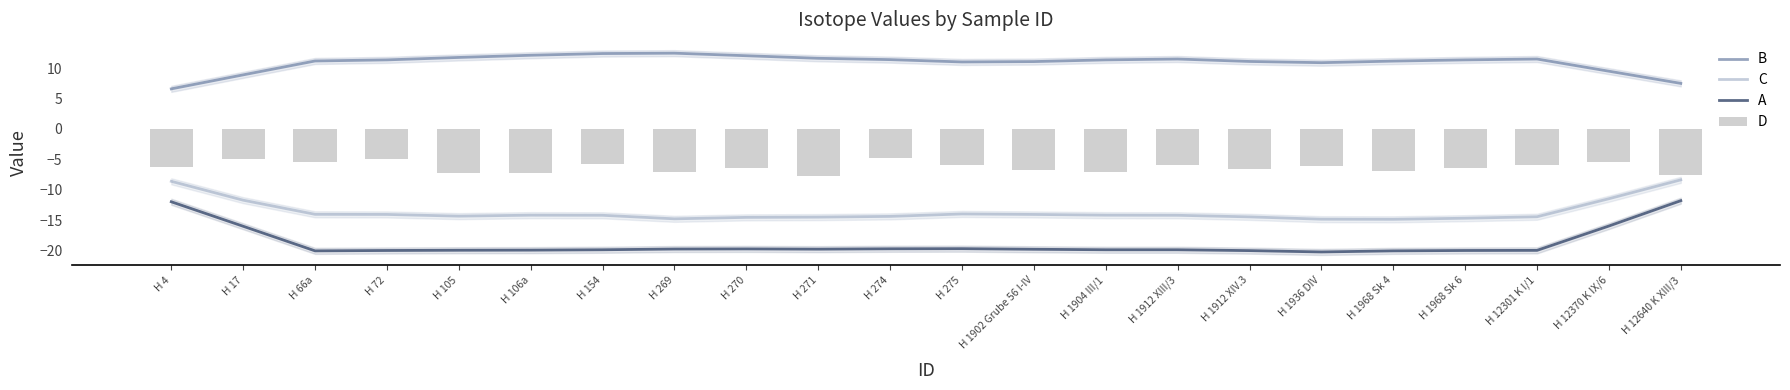

What is the greatest value displayed?

12.4